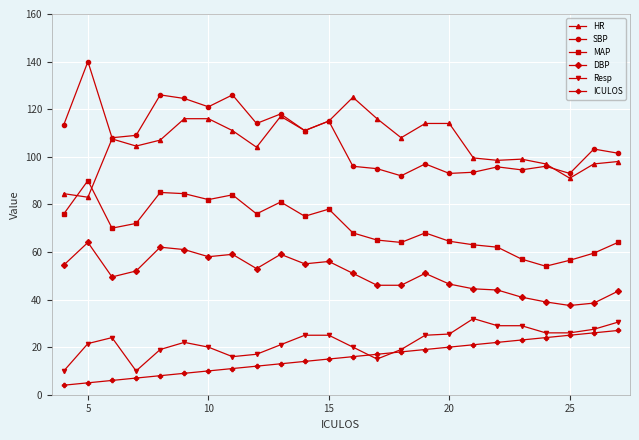

What is the highest value of the SBP series?

140.0